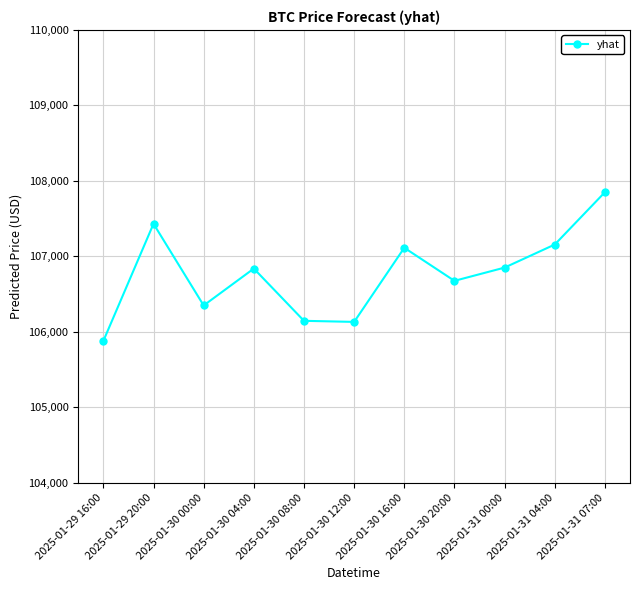

Is it true that the value at 2025-01-30 16:00 is 42527.9?

False